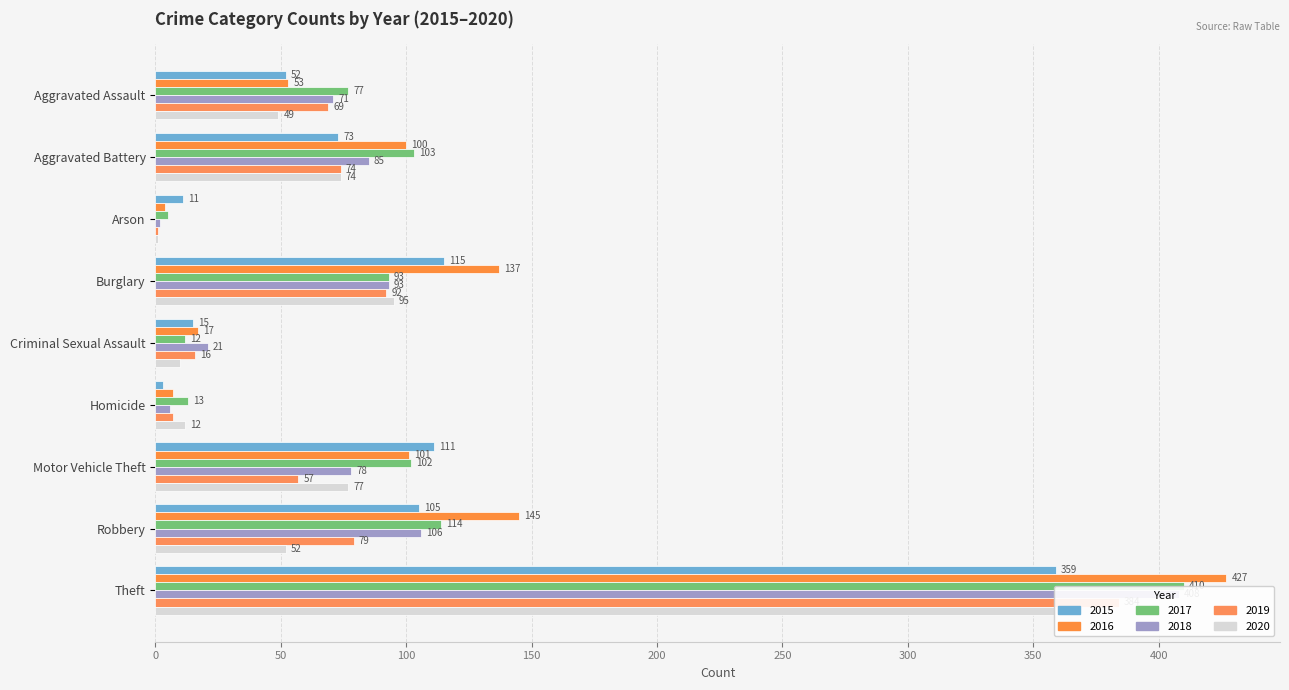

Which label corresponds to the largest value in the chart?

Theft